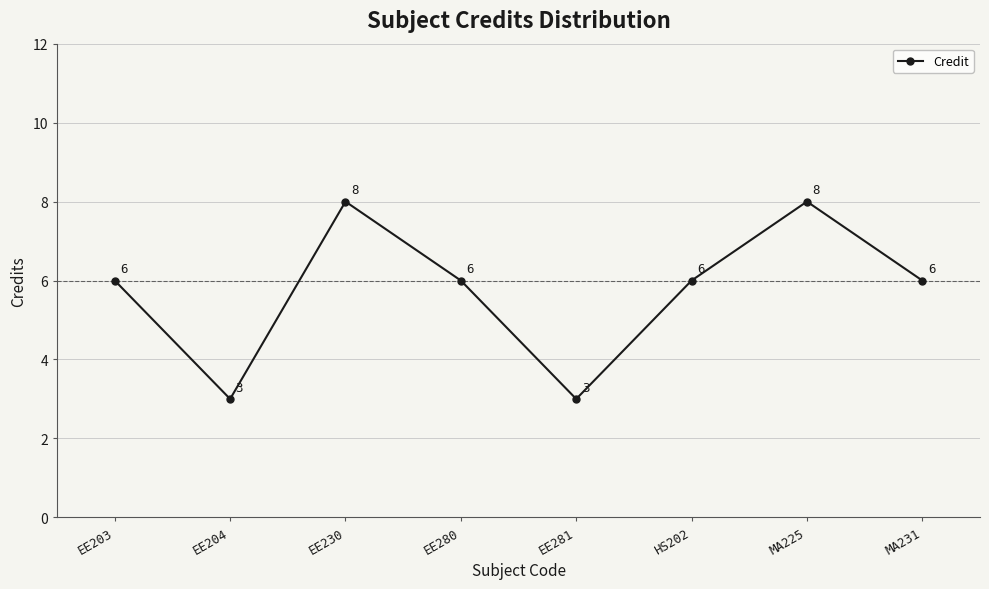

Does the chart have visible grid lines?

Yes